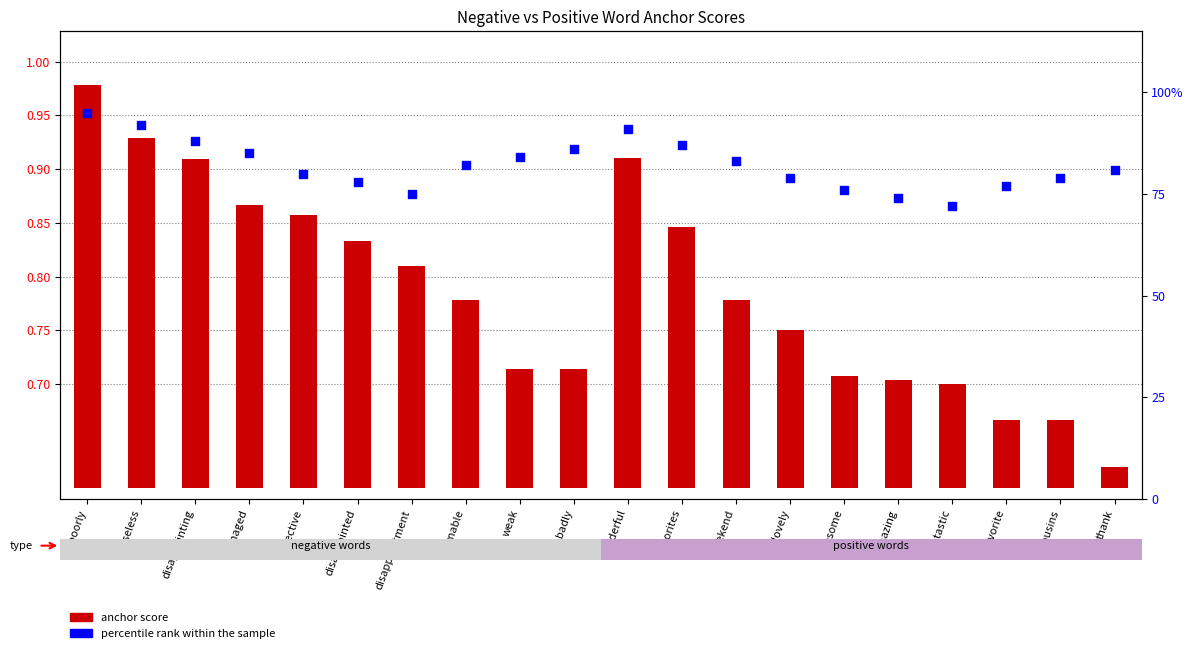

Which series has the largest total across all categories?

percentile rank within the sample